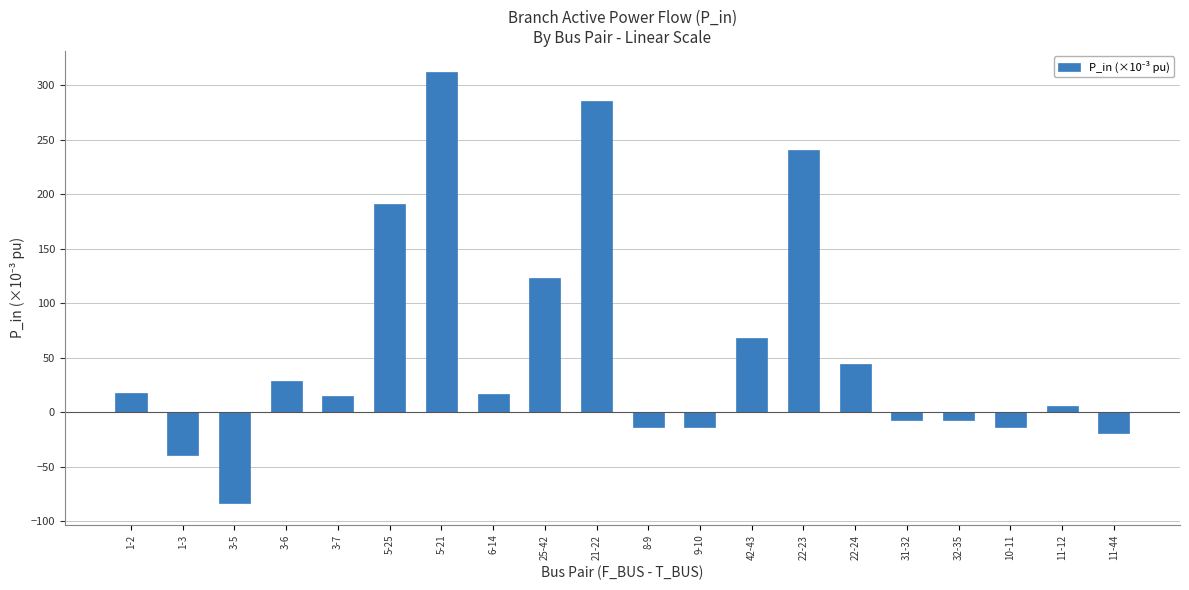

What is the maximum value shown in the chart?

311.8